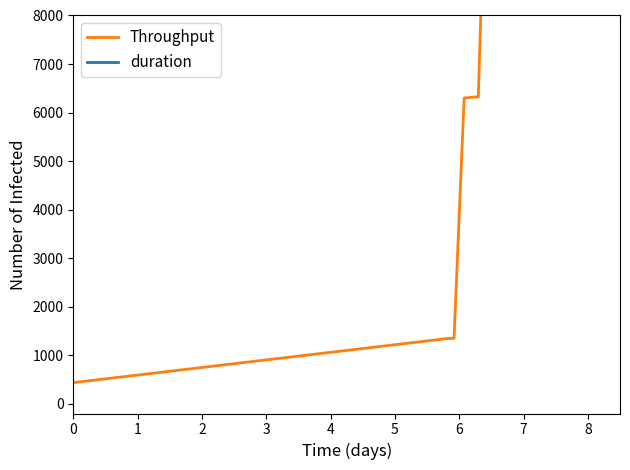

The Throughput series shows 19854.9 at 13. True or false?

False